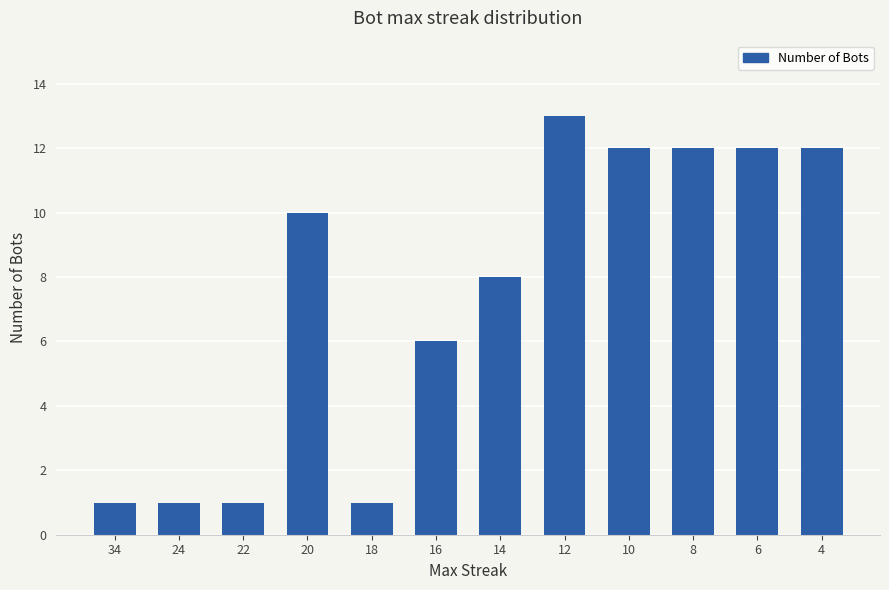

What is the change in value from 24 to 16?

+5